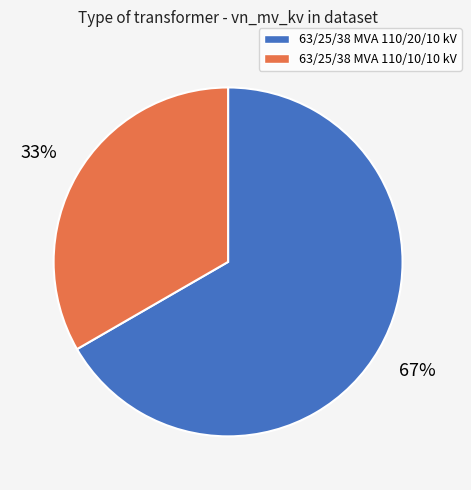

How many slices are in this pie chart?

2